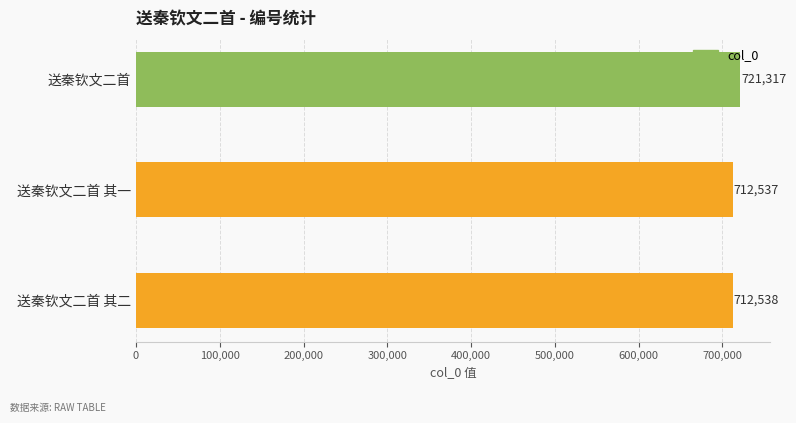

At which category does the chart reach its minimum across all series?

送秦钦文二首 其一